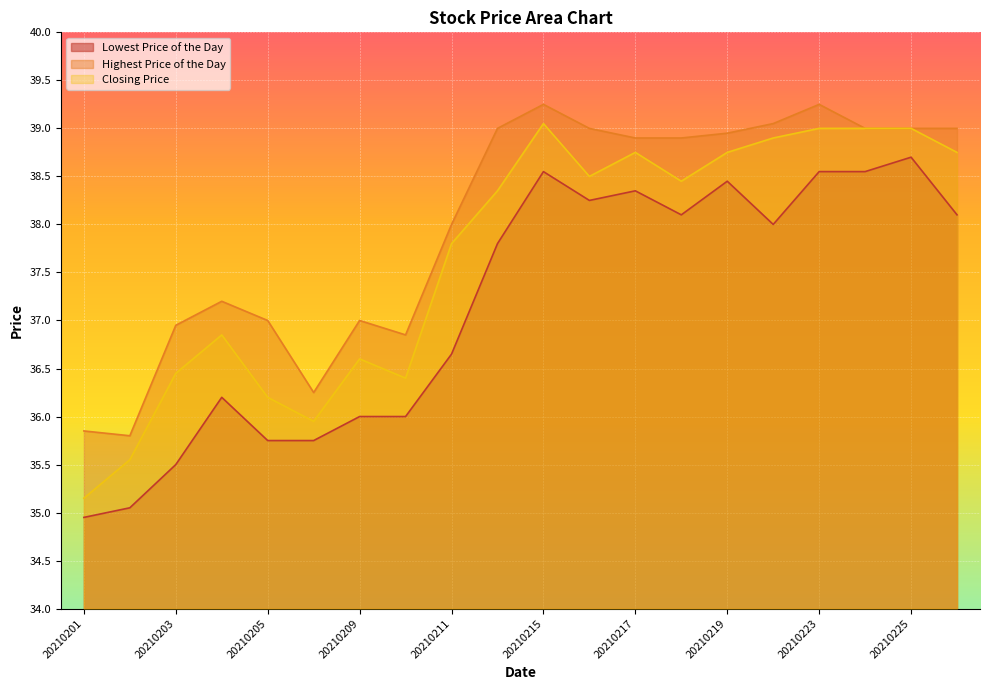

At which label does Highest Price of the Day first exceed 38?

20210212